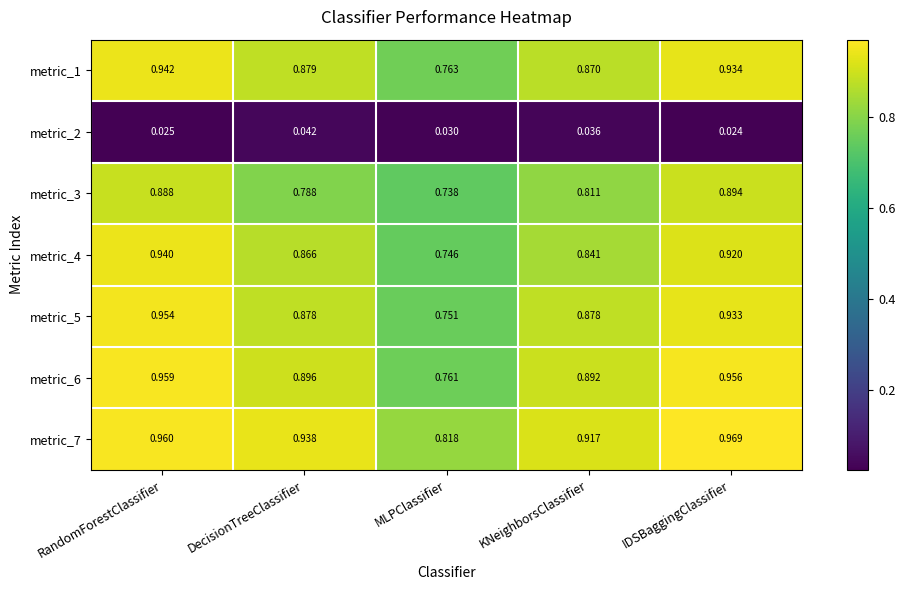

Which series changed the most between RandomForestClassifier and IDSBaggingClassifier?

metric_5